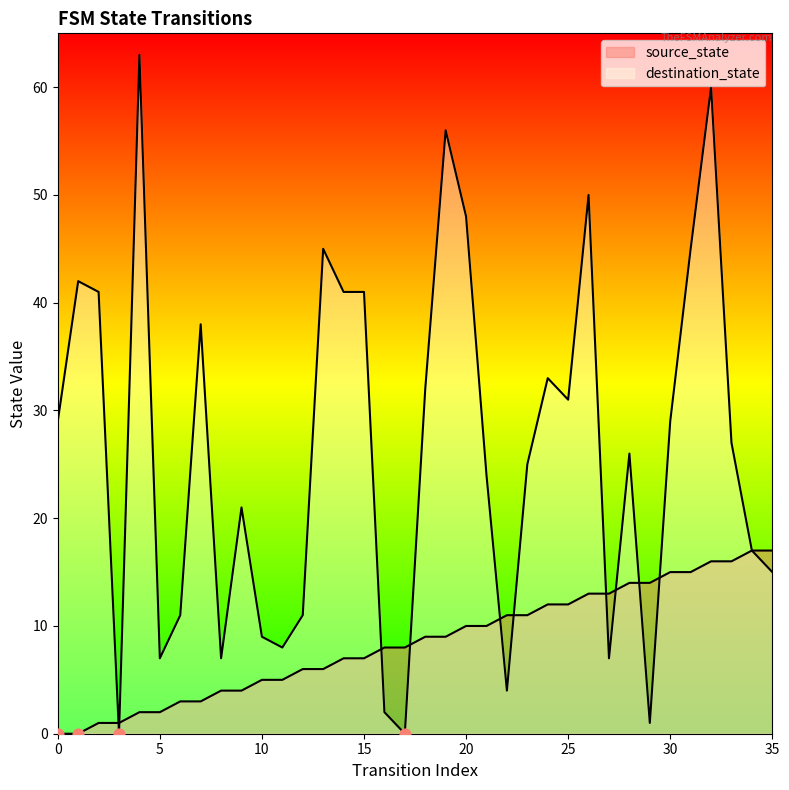

Which series has the largest Y range (max minus min)?

destination_state